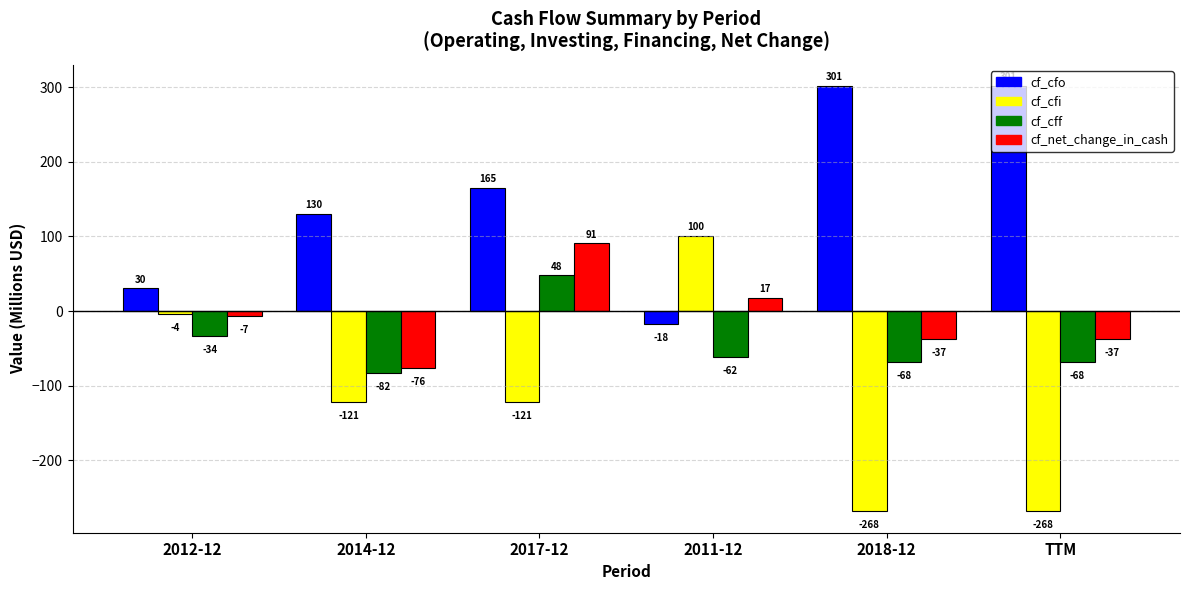

What is the minimum value shown in the chart?

-268.3